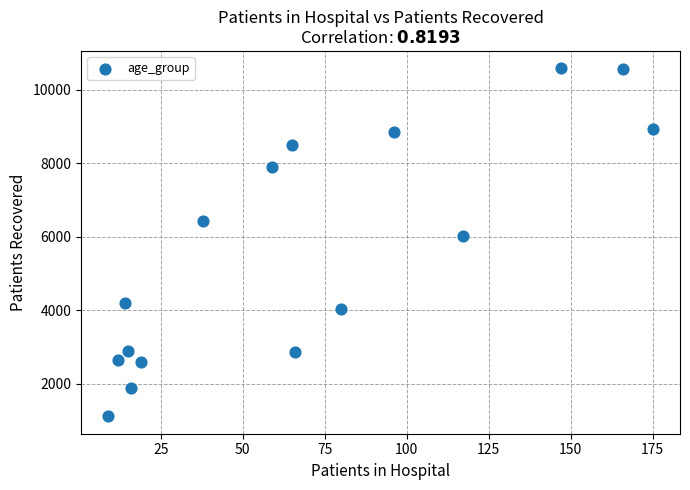

What is the range of Y values (max minus min)?

9476